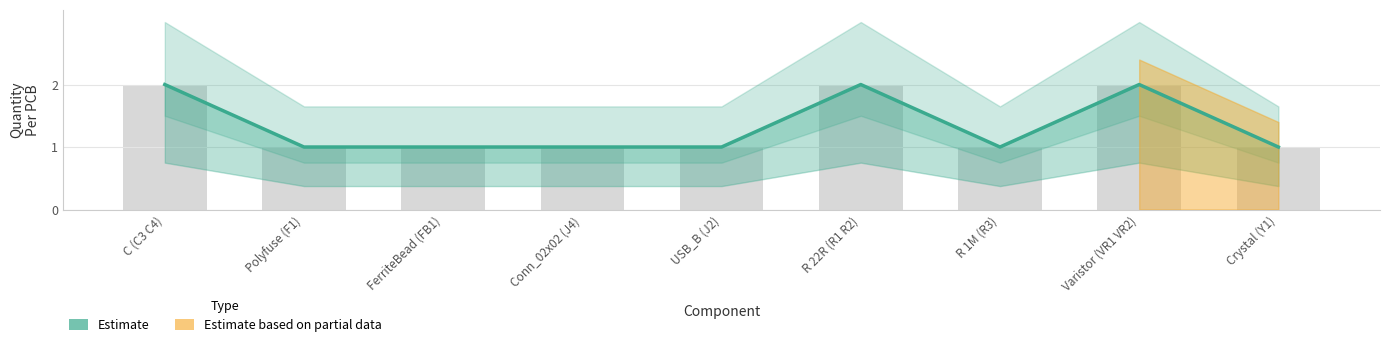

What is the maximum value shown in the chart?

2